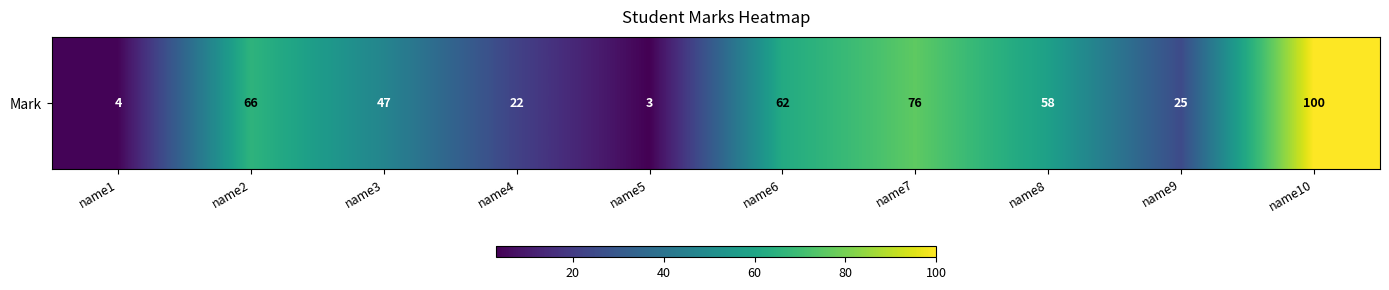

Rank the categories by value from lowest to highest.

name5, name1, name4, name9, name3, name8, name6, name2, name7, name10